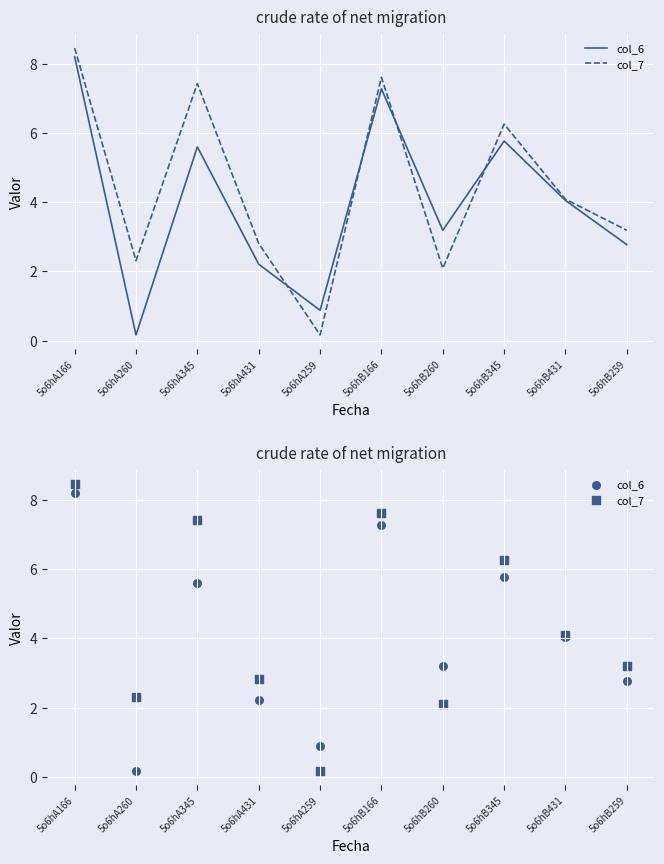

Which series has the largest total across all categories?

col_7